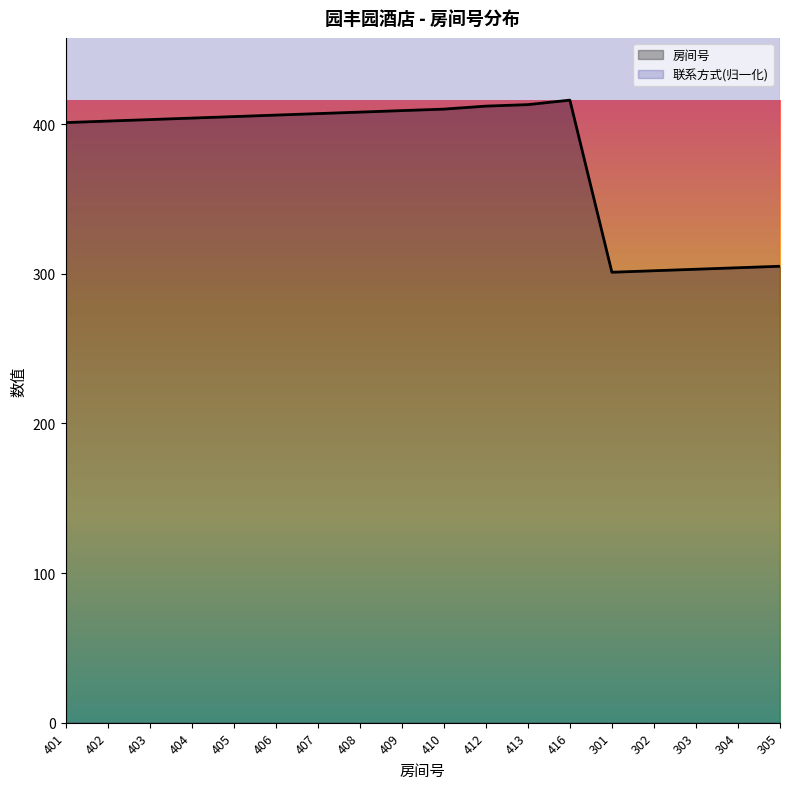

What is the label of the 10th point from the left?

410